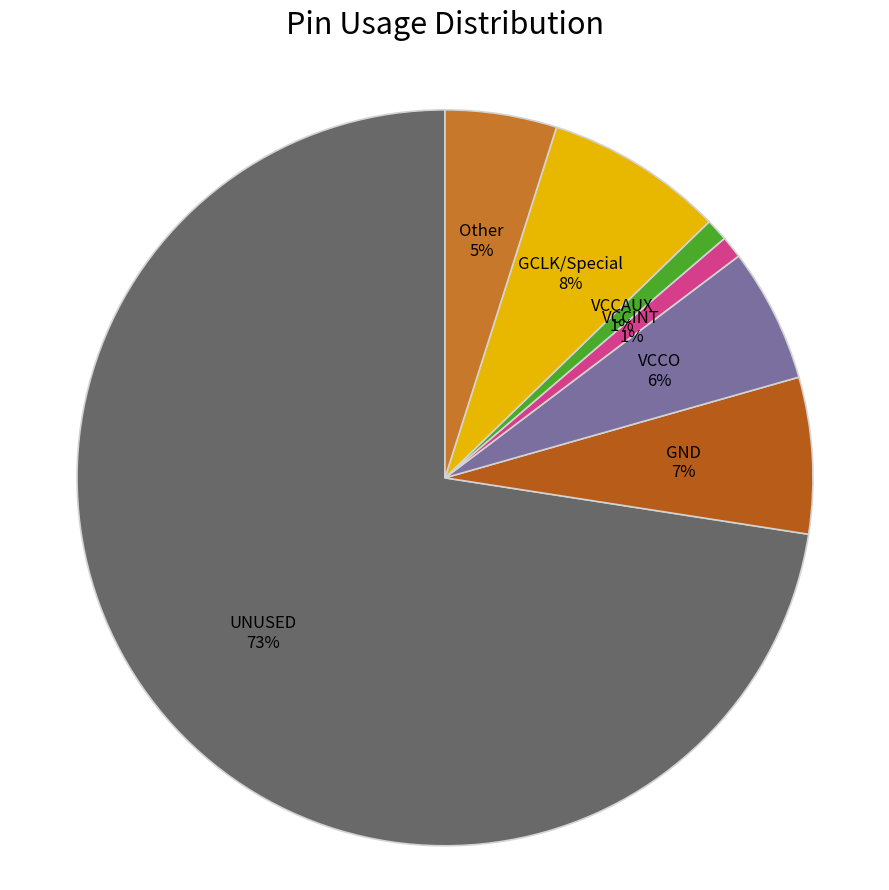

Between VCCAUX and GCLK/Special, which is larger?

GCLK/Special